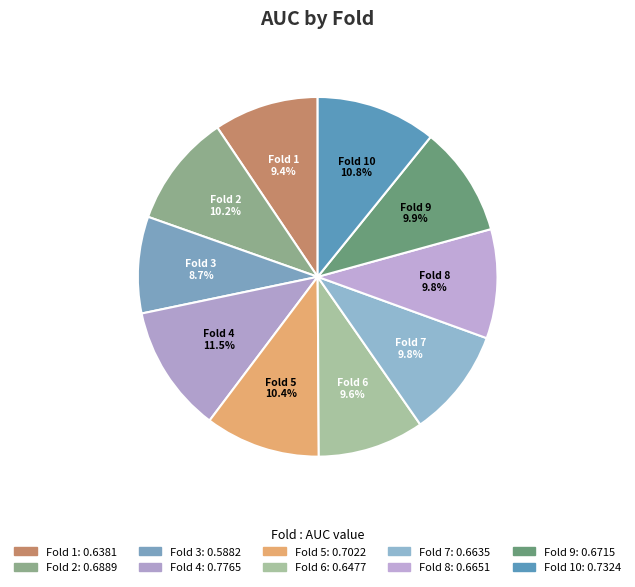

Does Fold 8 represent more than half of the total?

No